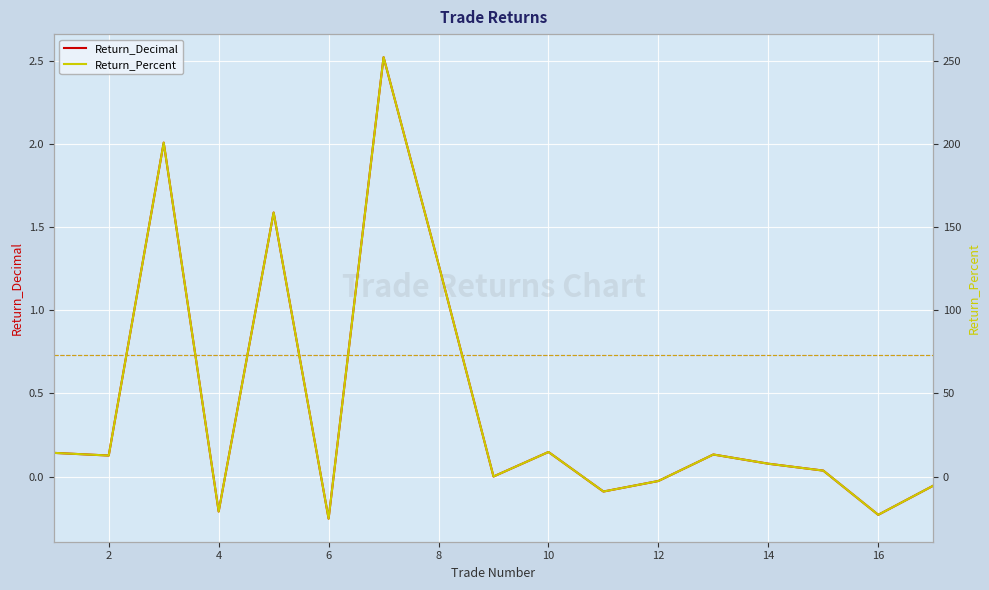

The Return_Decimal series shows -0.1 at 4. True or false?

False